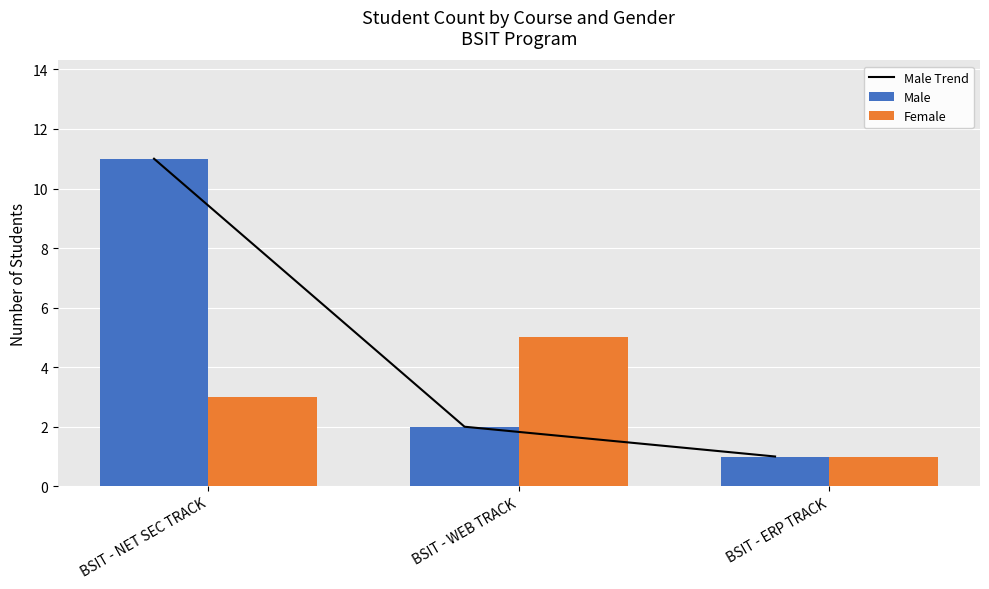

Which category has the highest value in the Female series?

BSIT - WEB TRACK